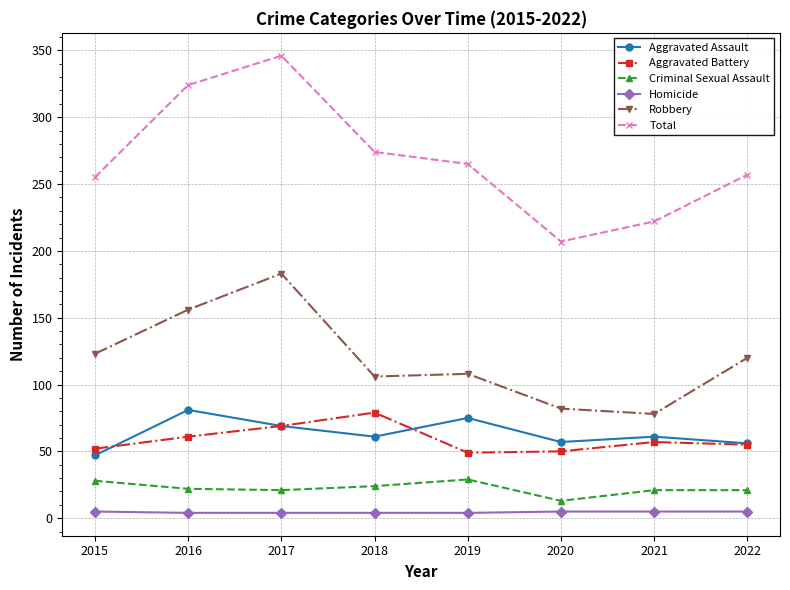

The Robbery series shows 106 at 2018. True or false?

True